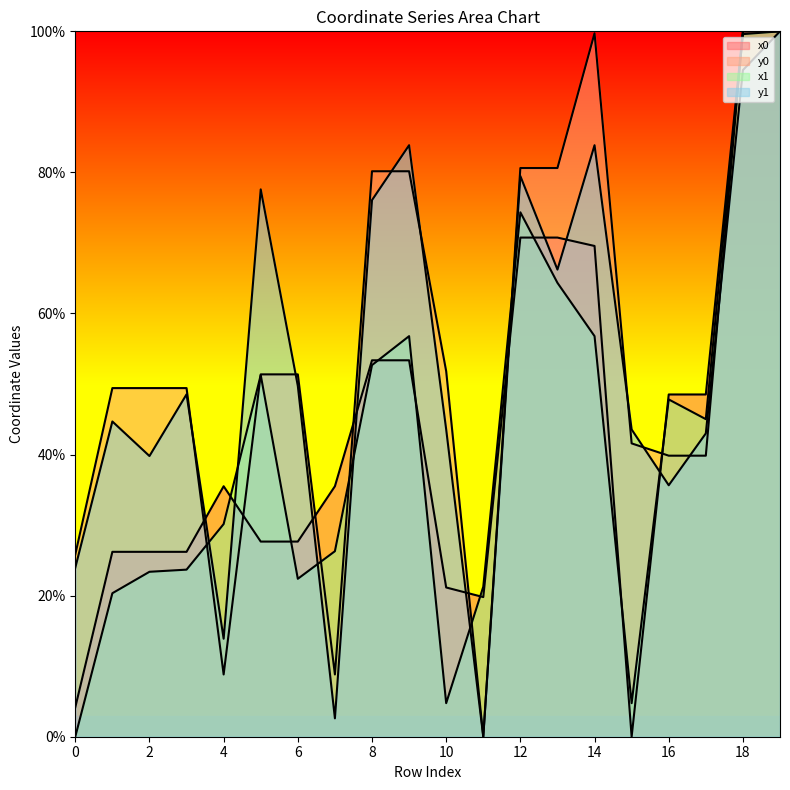

How many positive values does the y0 series have?

19